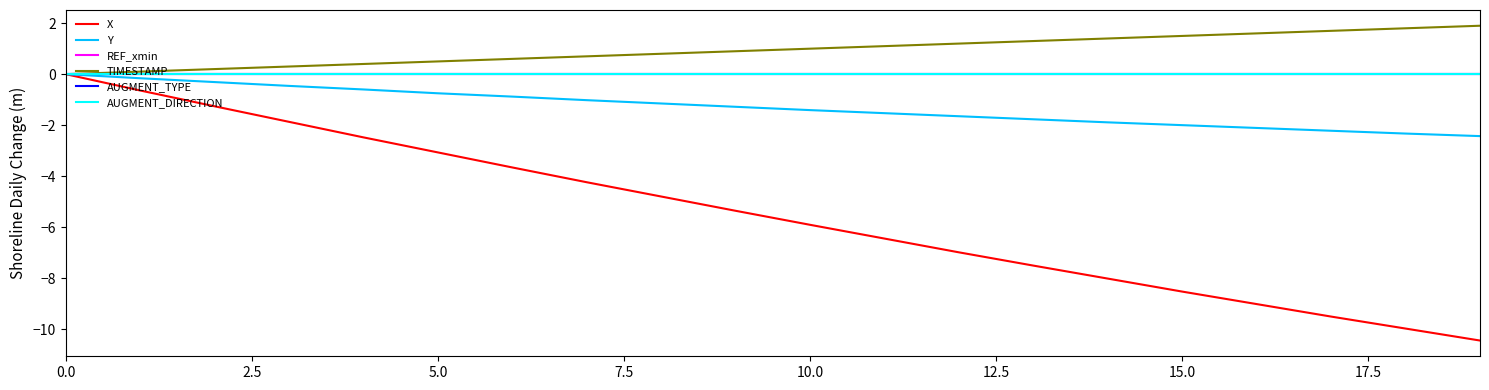

Is this an area chart (filled region under the line)?

No